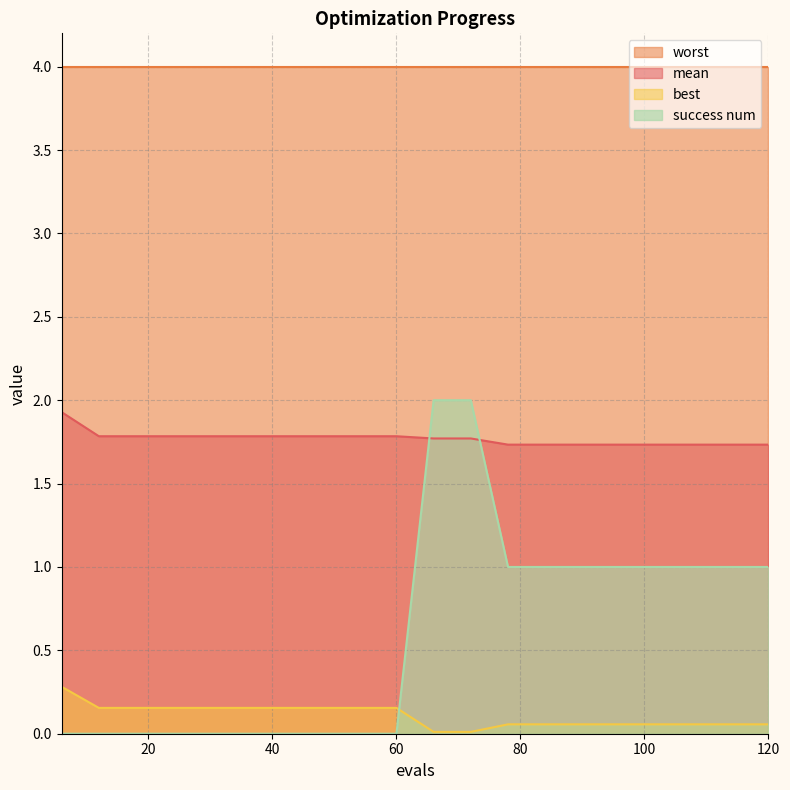

List the labels in order of best value, smallest first.

66, 72, 78, 84, 90, 96, 102, 108, 114, 120, 12, 18, 24, 30, 36, 42, 48, 54, 60, 6